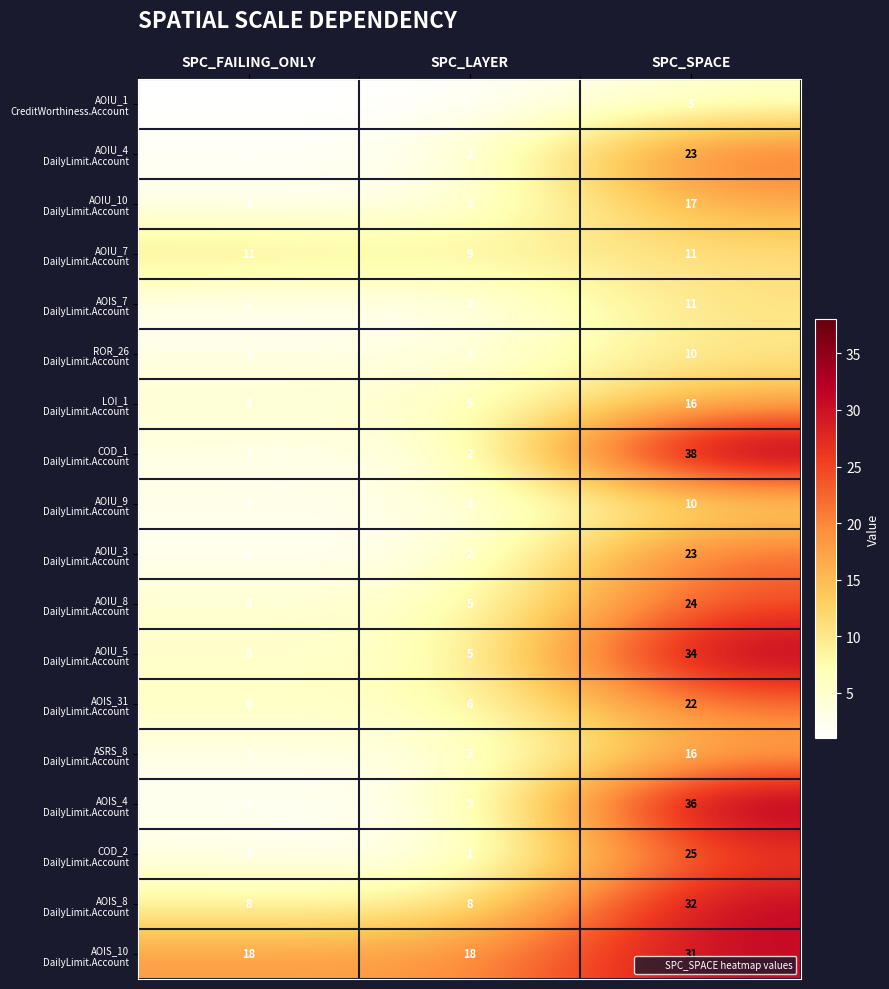

Which label corresponds to the largest value in the chart?

SPC_SPACE